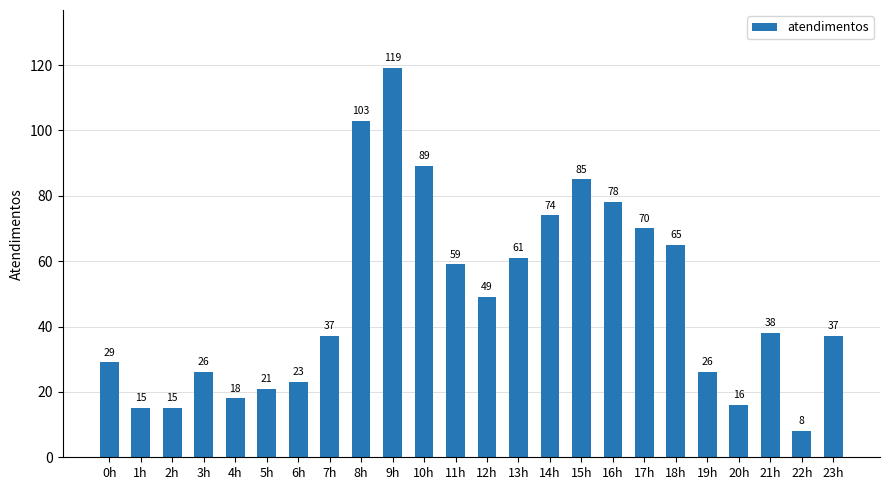

True or false: the data shows 103 at 8h.

True